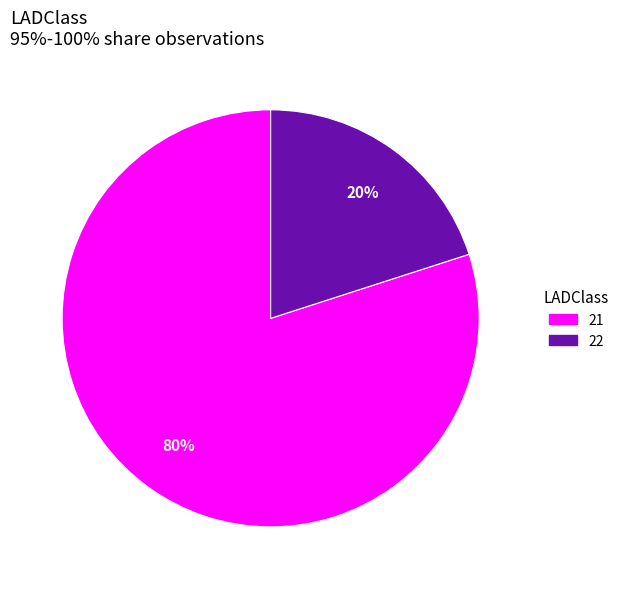

Does any single category account for the majority?

Yes